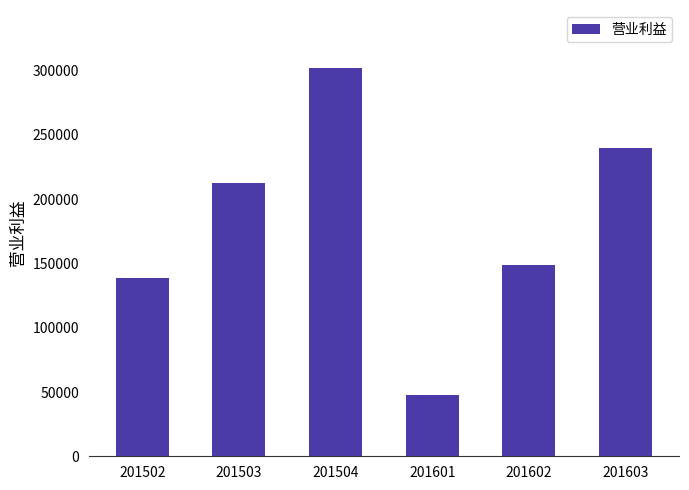

Reading right to left, transcribe all the data shown in this chart.

201603=239465	201602=148678	201601=47965	201504=301927	201503=212493	201502=138387